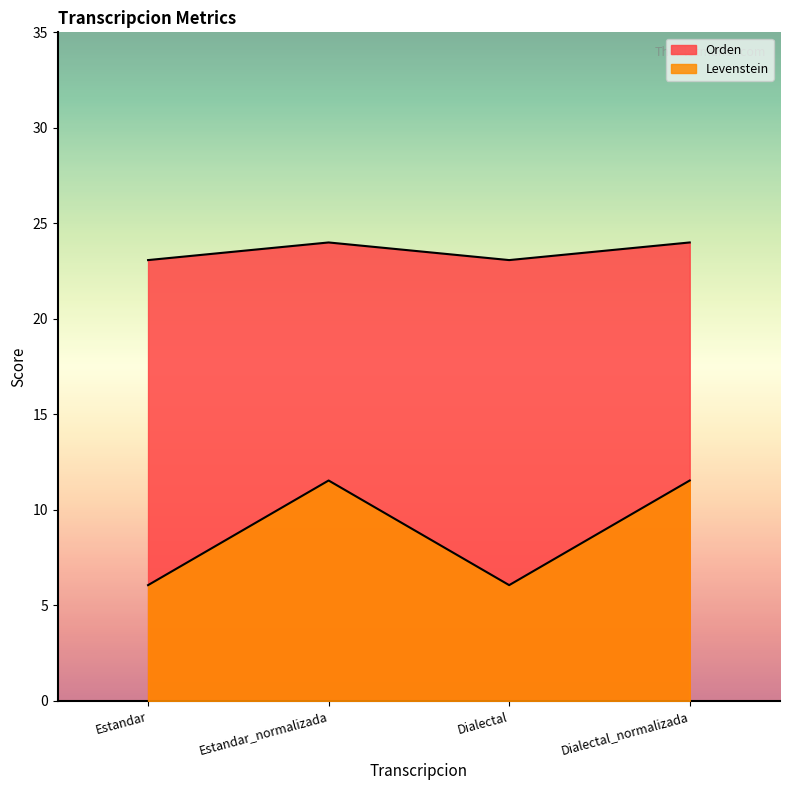

How many lines are shown in the chart?

2